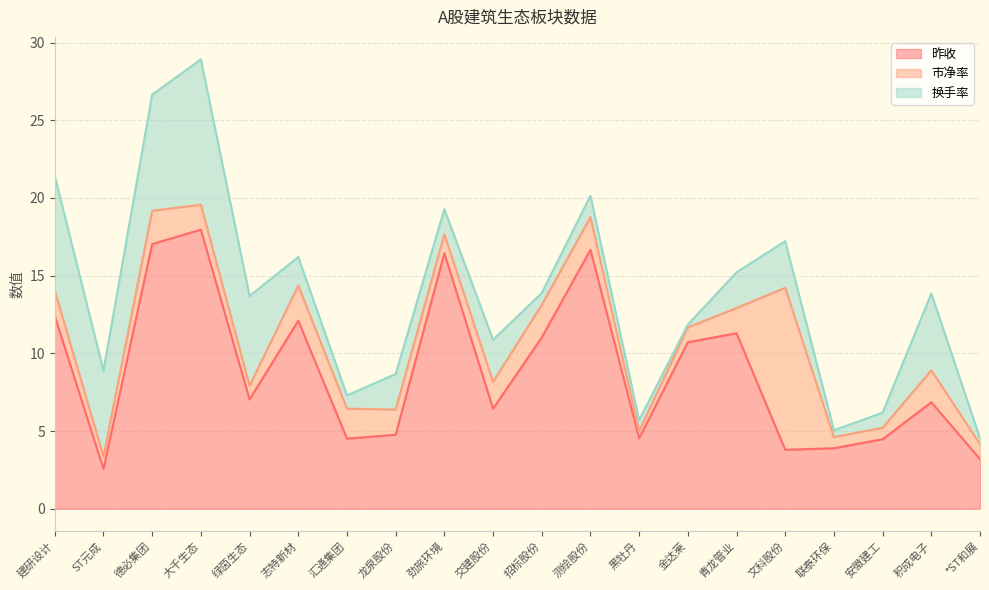

What position from the left is 青龙管业?

15